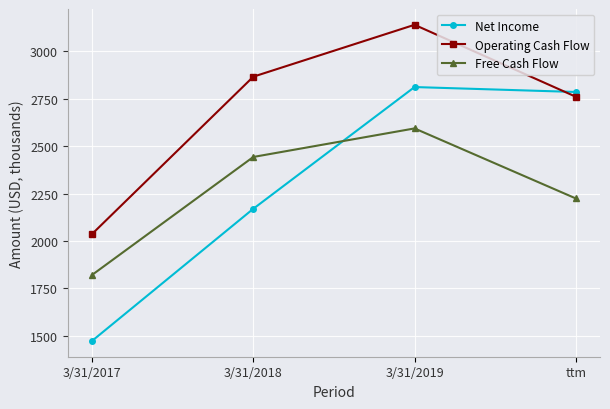

What is the difference between the Net Income values at 3/31/2017 and 3/31/2019?

1337.7